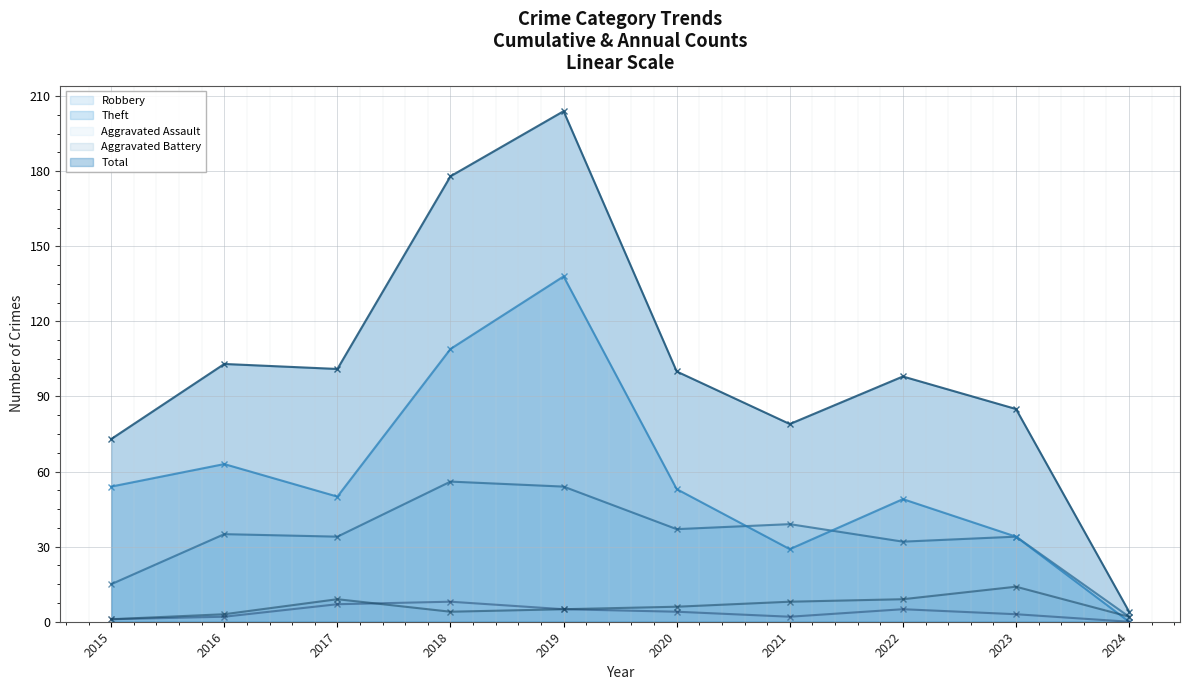

Reading left to right, transcribe all the data shown in this chart.

Robbery: 15	35	34	56	54	37	39	32	34	2
Theft: 54	63	50	109	138	53	29	49	34	0
Aggravated Assault: 1	2	7	8	5	4	2	5	3	0
Aggravated Battery: 1	3	9	4	5	6	8	9	14	2
Total: 73	103	101	178	204	100	79	98	85	4